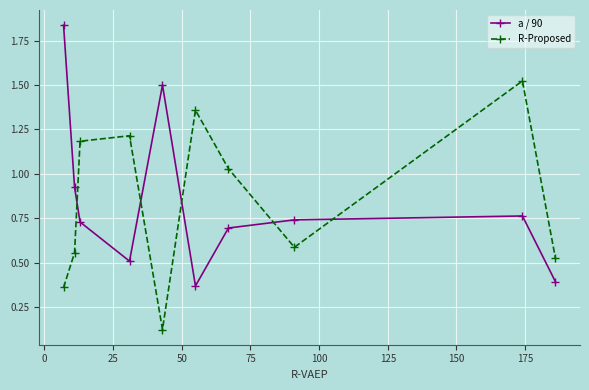

True or false: a / 90 has more than 2 points higher than both neighbors.

False